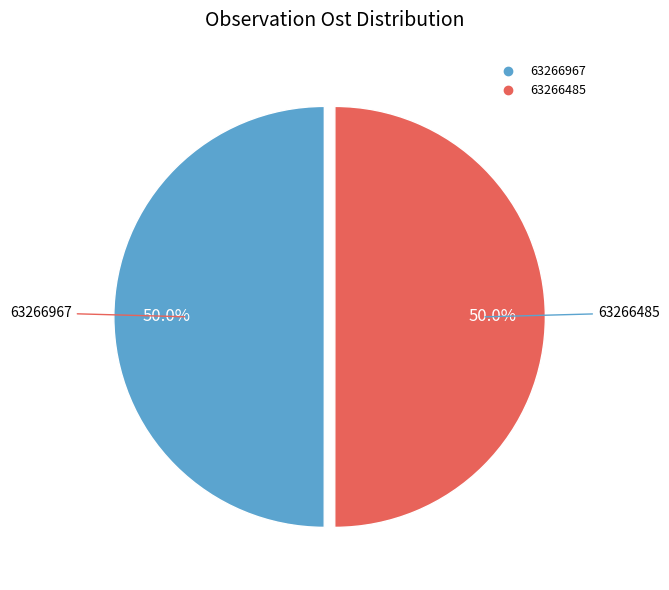

What portion of the pie excludes 63266485?

50.0%